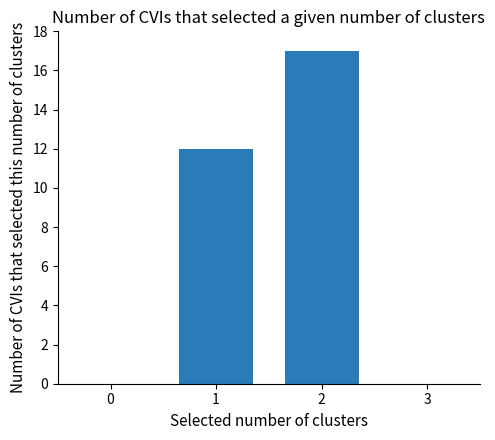

The value at 1 is 12. True or false?

True